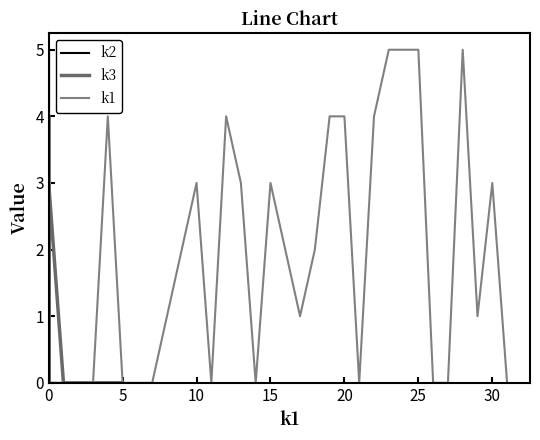

True or false: k1 has more than 0 interior local peaks.

True